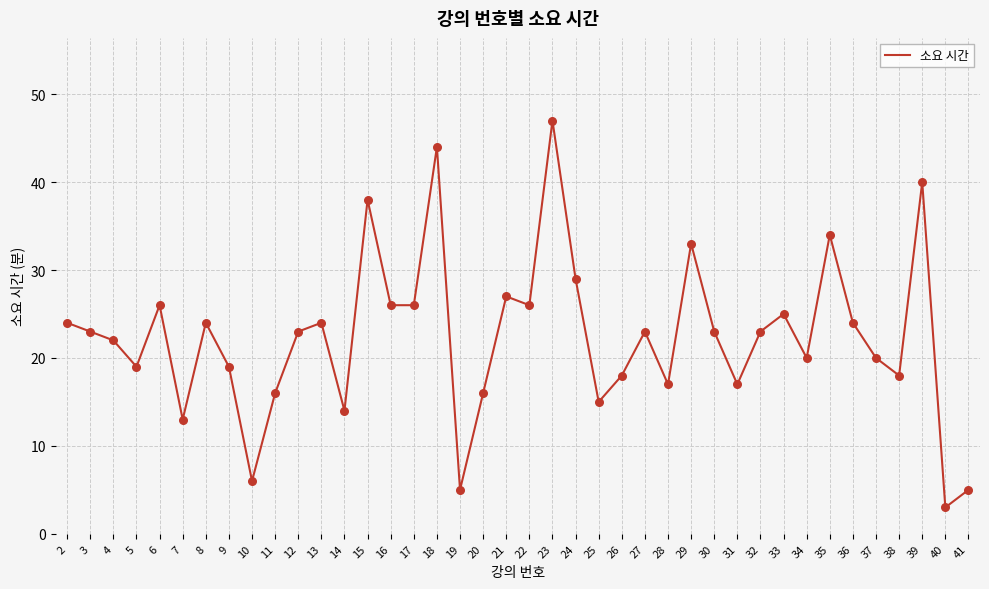

What is the change in value from 19 to 28?

+12